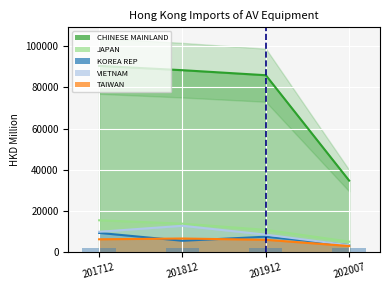

What is the value of the JAPAN bar at the 4th from the left?

5116.2